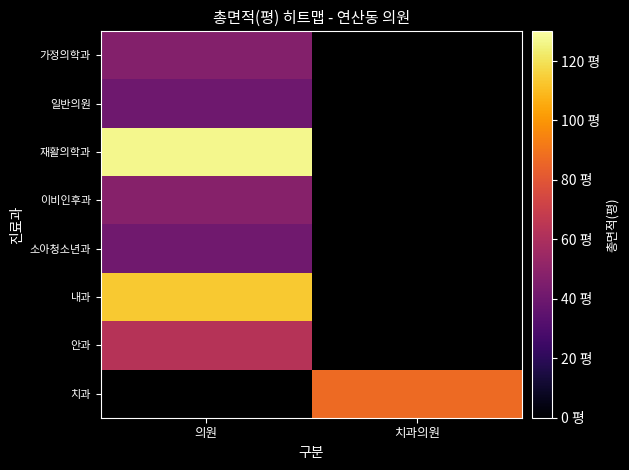

What is the lowest value of the 소아청소년과 series?

40.8